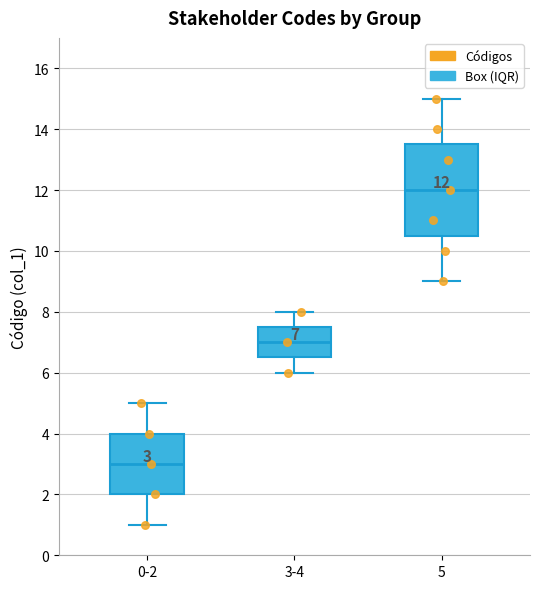

Which box's median line is the highest?

5